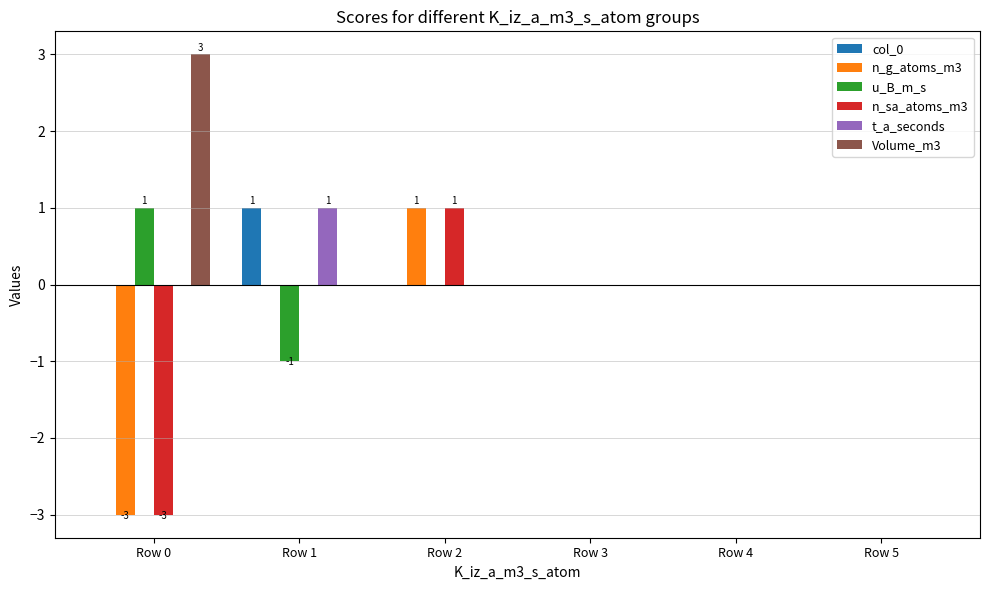

Which category has the highest value across all series?

Row 0